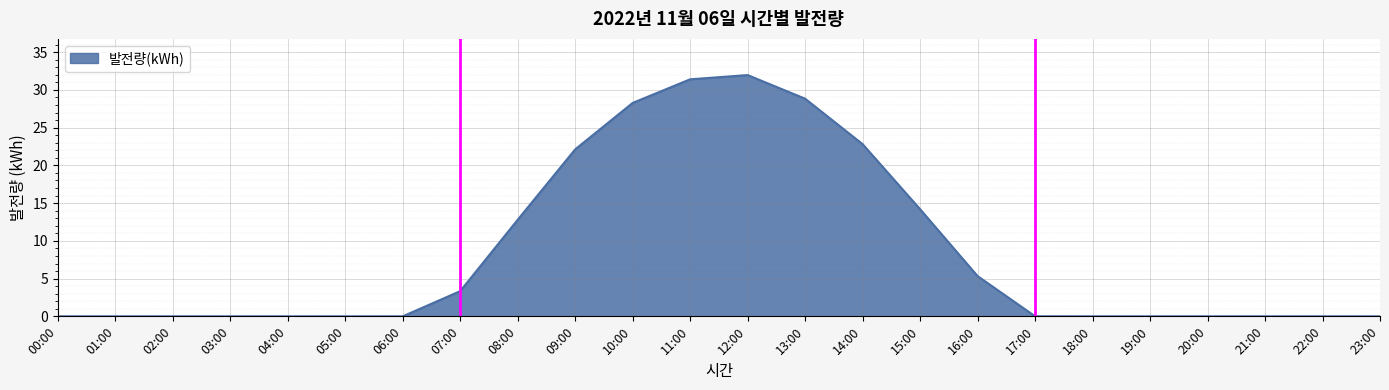

Does the chart display data point markers on the line(s)?

No